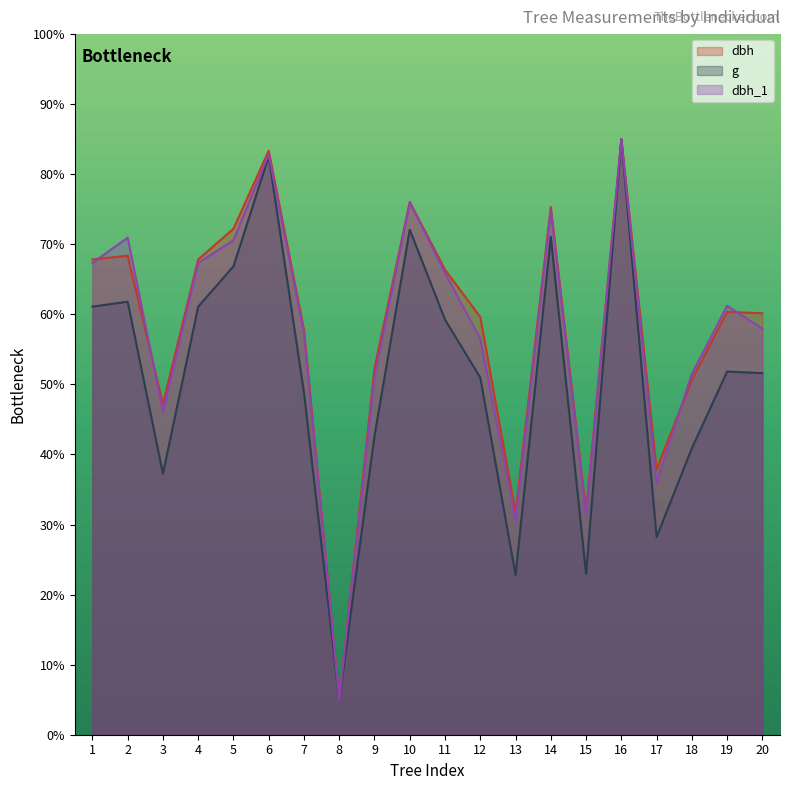

What is the value of the dbh_1 point at the 10th from the left?

76.0